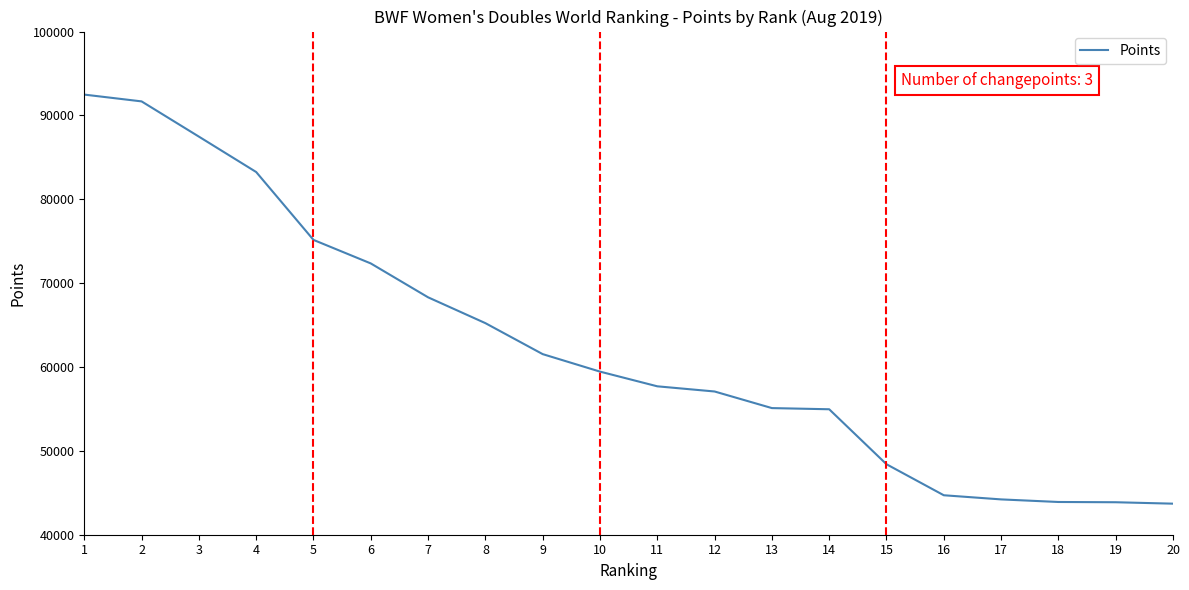

What is the sum of all values?

1250545.2